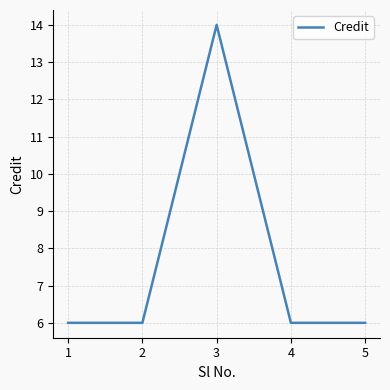

What is the maximum value shown in the chart?

14